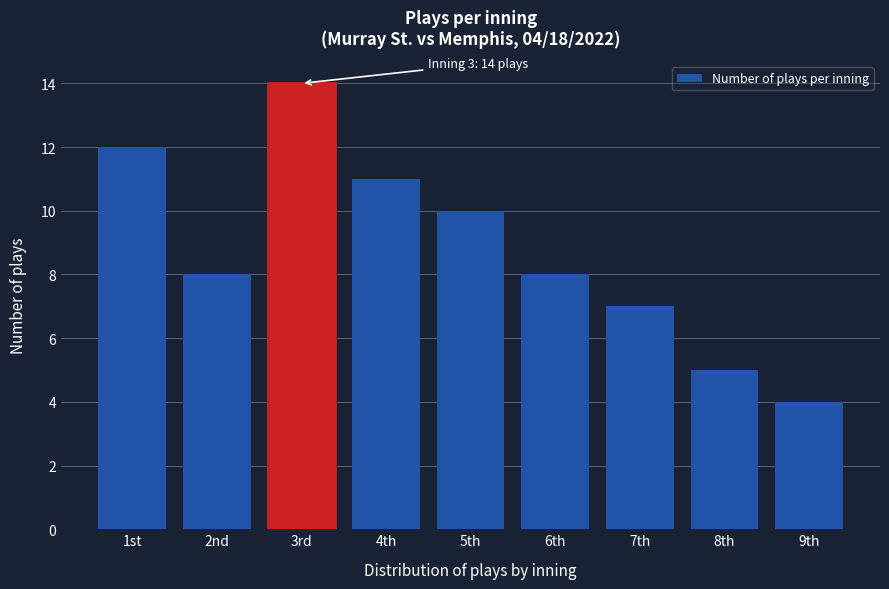

Reading left to right, transcribe all the data shown in this chart.

12	8	14	11	10	8	7	5	4